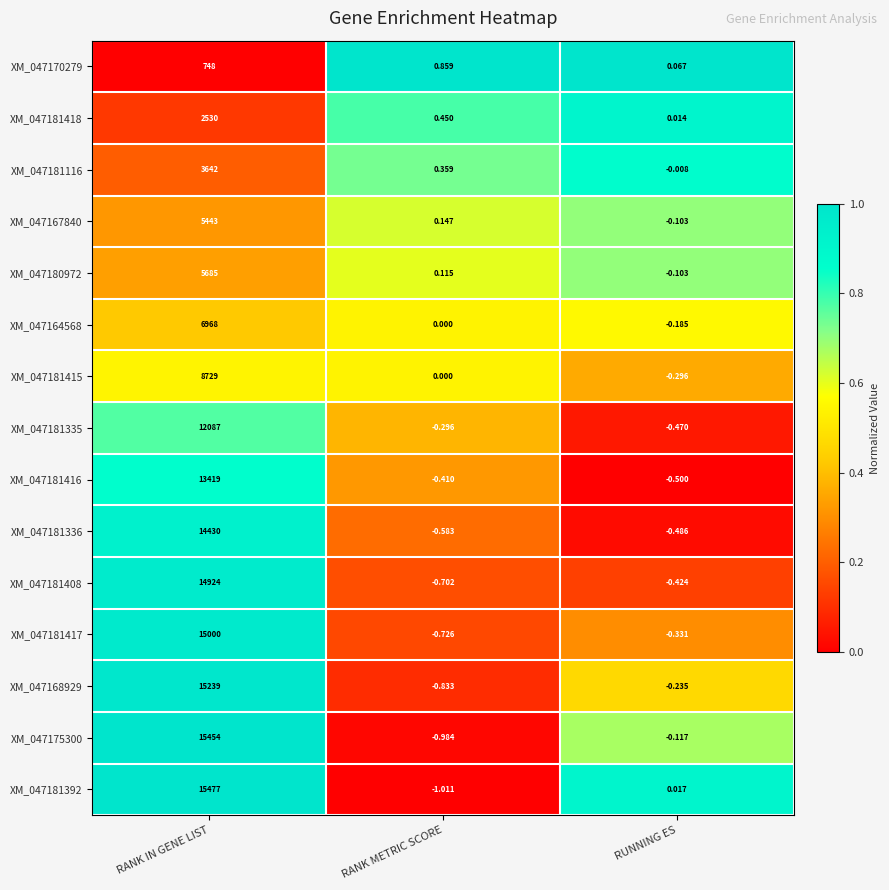

What is the total value across all series at RANK IN GENE LIST?

149775.0